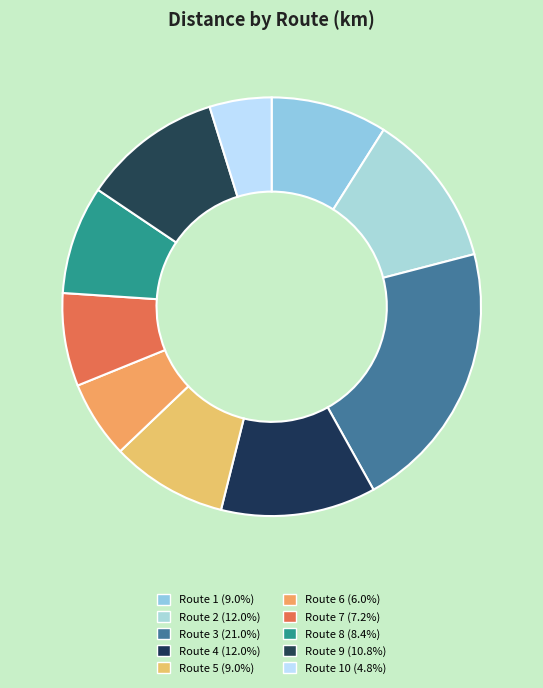

How many slices are in this pie chart?

10